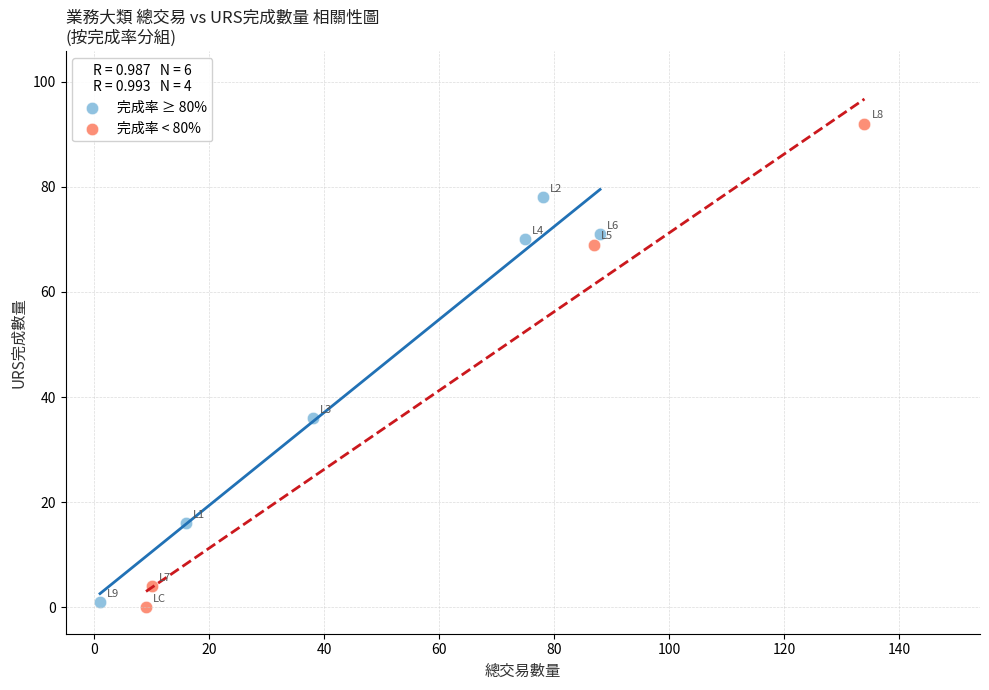

Which series has the widest spread of Y values?

完成率 < 80%